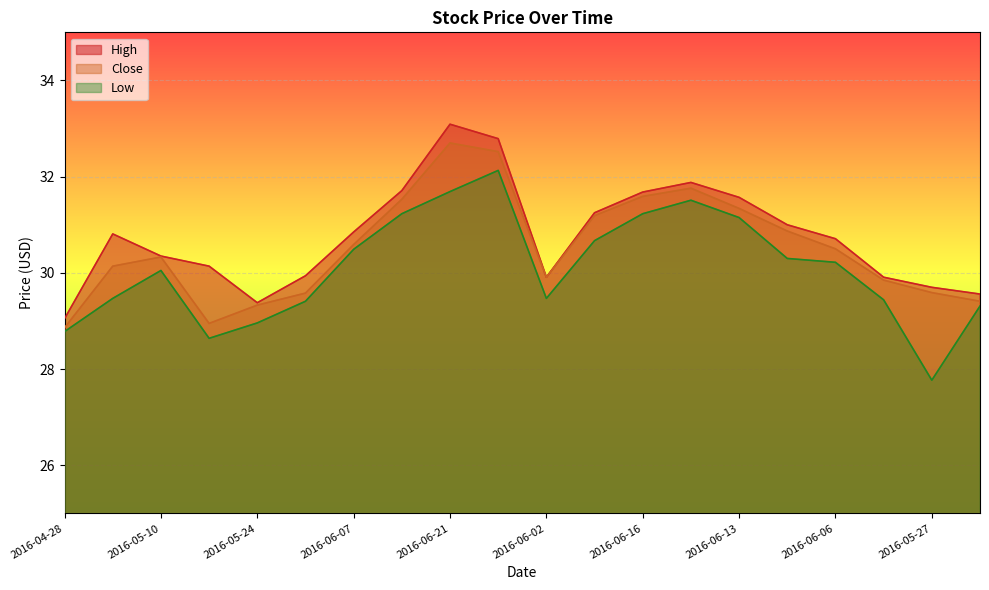

At which category is the sum across all series the highest?

2016-06-21